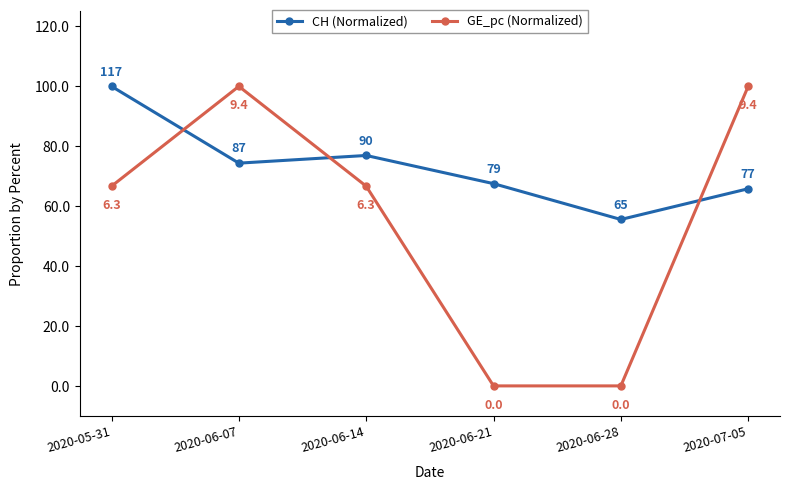

At which label does CH (Normalized) reach its minimum?

2020-06-28